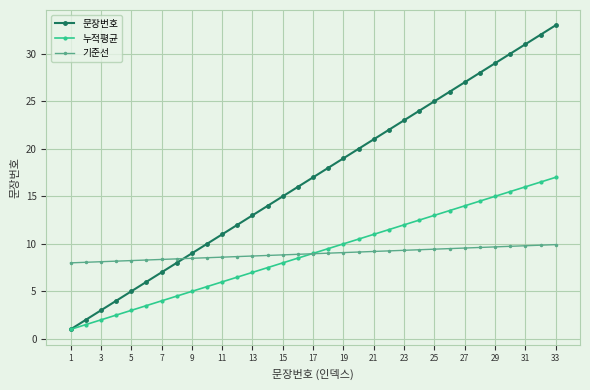

What is the sum of all 문장번호 values?

561.0